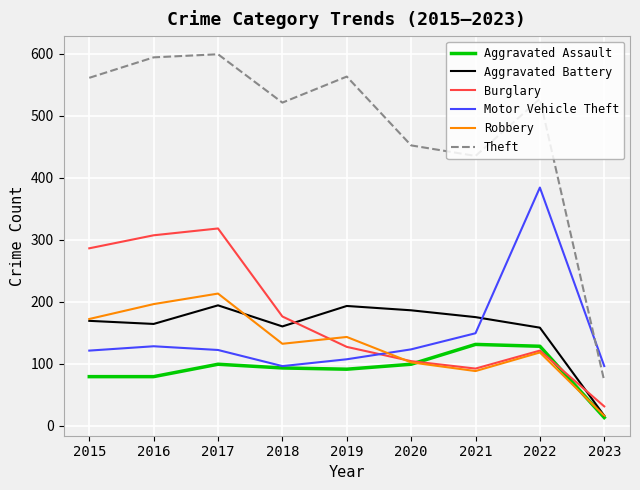

What are all the series names shown in the legend?

Aggravated Assault, Aggravated Battery, Burglary, Motor Vehicle Theft, Robbery, Theft